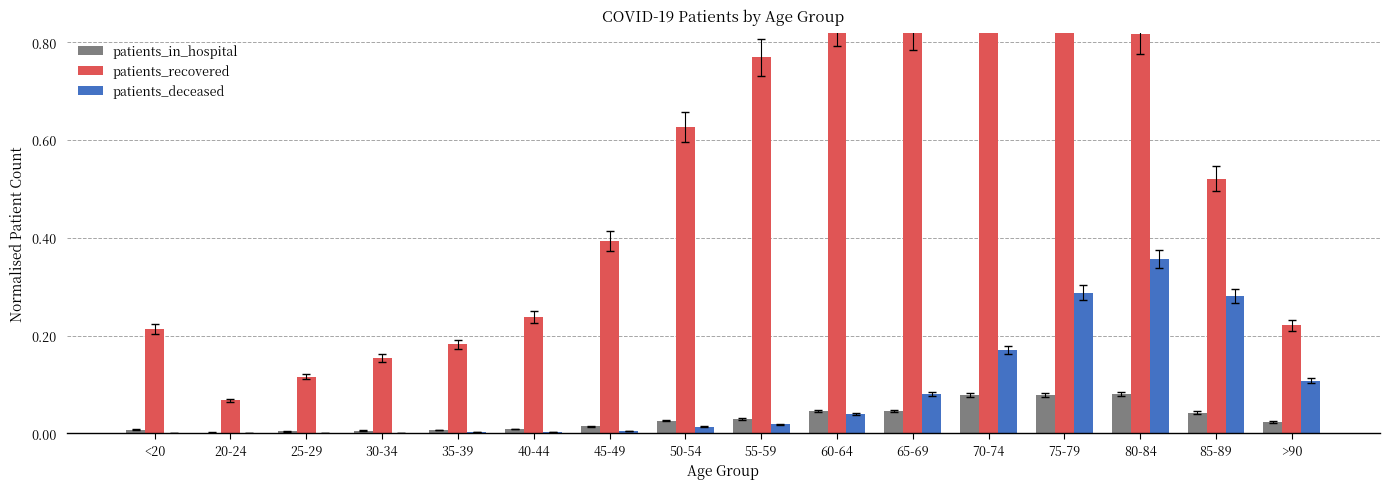

Which series changed the most between 60-64 and 65-69?

patients_deceased